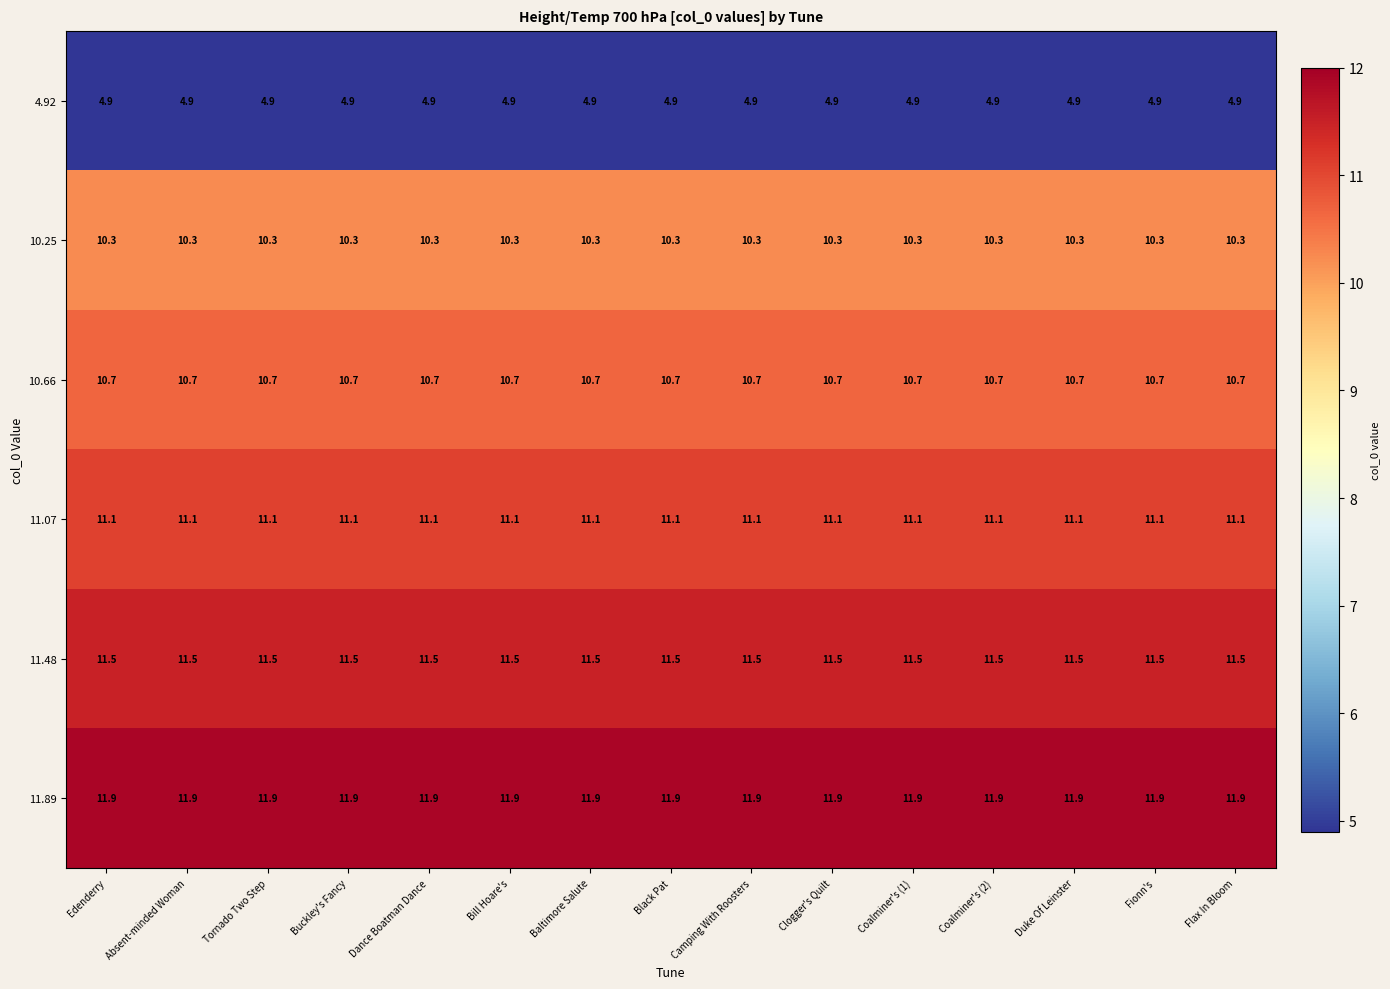

At how many categories does at least one series exceed 11?

15